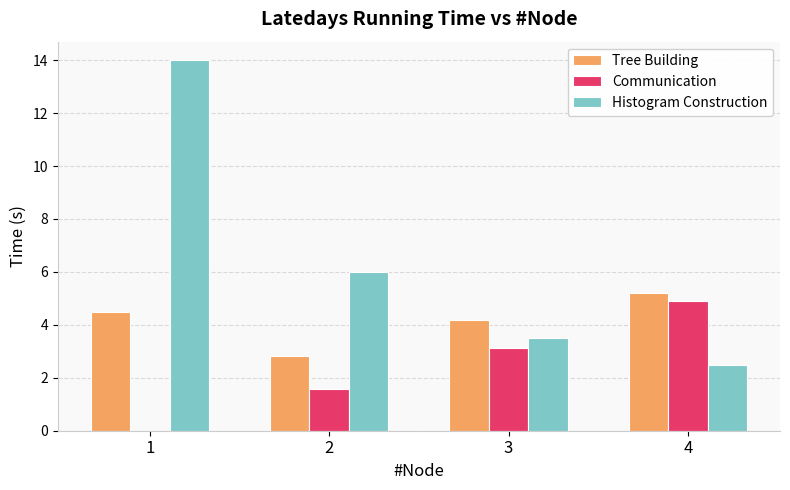

The Communication series shows 0.0 at 1. True or false?

True